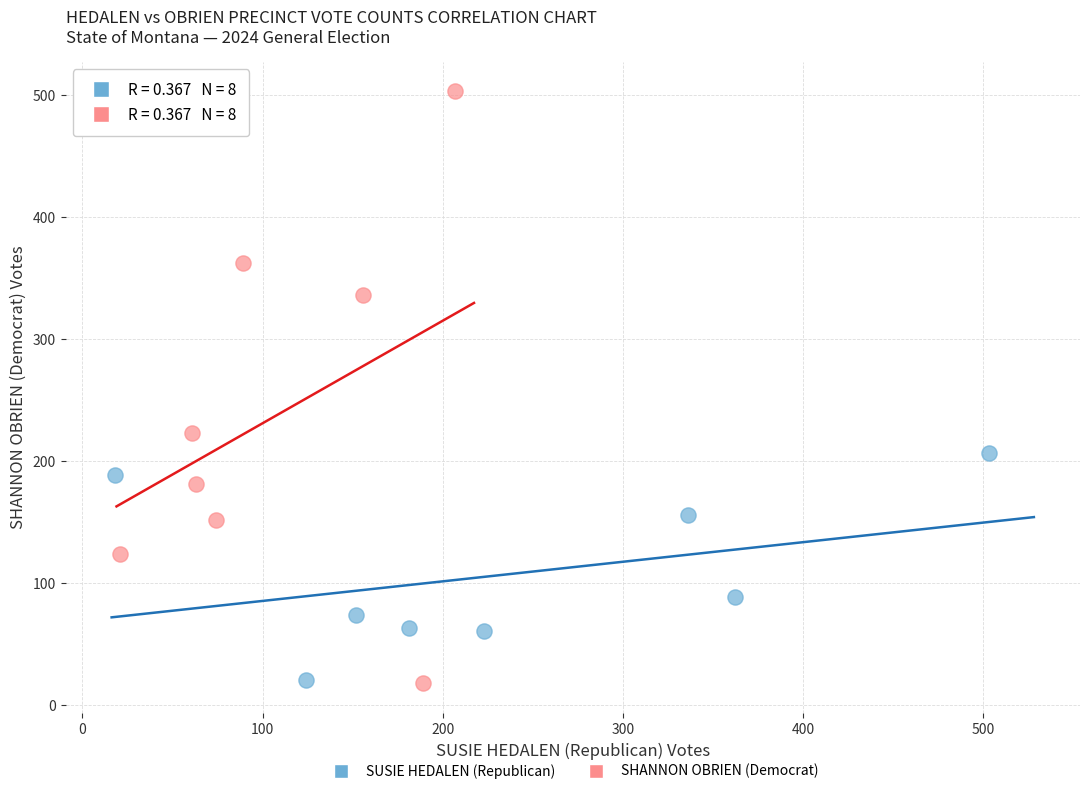

Which series reaches the maximum Y coordinate?

SHANNON OBRIEN (Democrat)